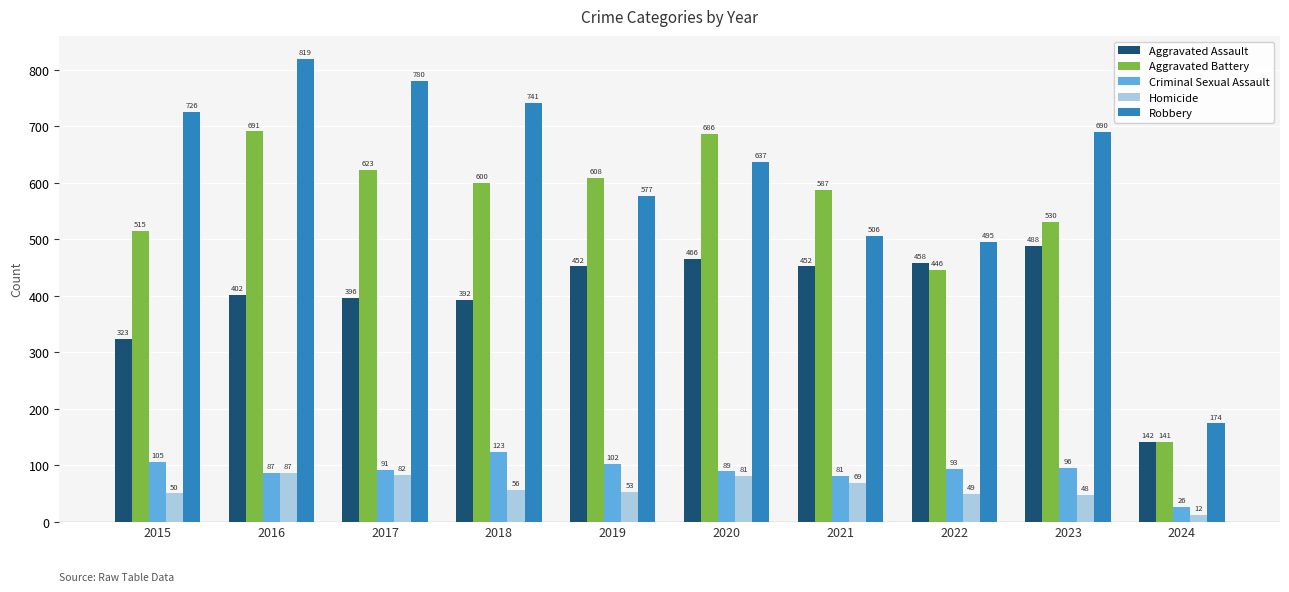

Does the chart contain any negative values?

No